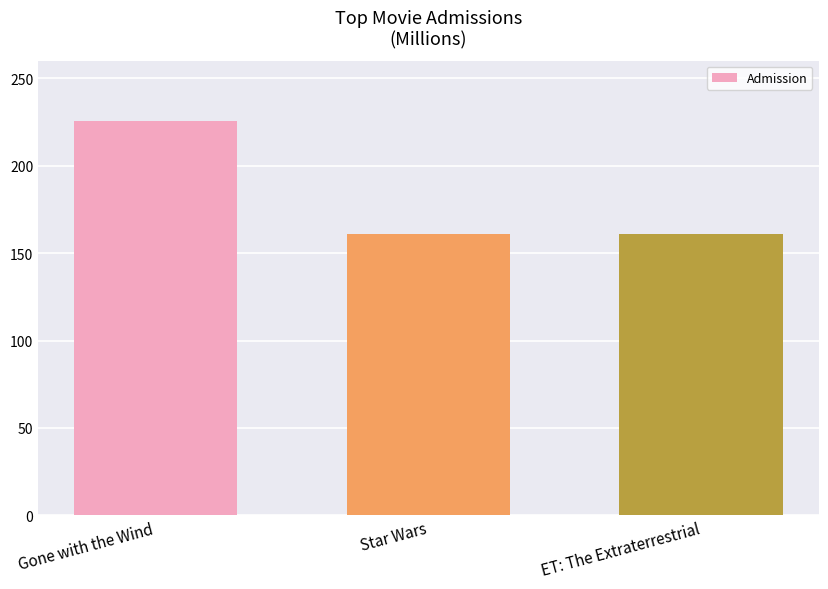

Are the bars horizontal?

No